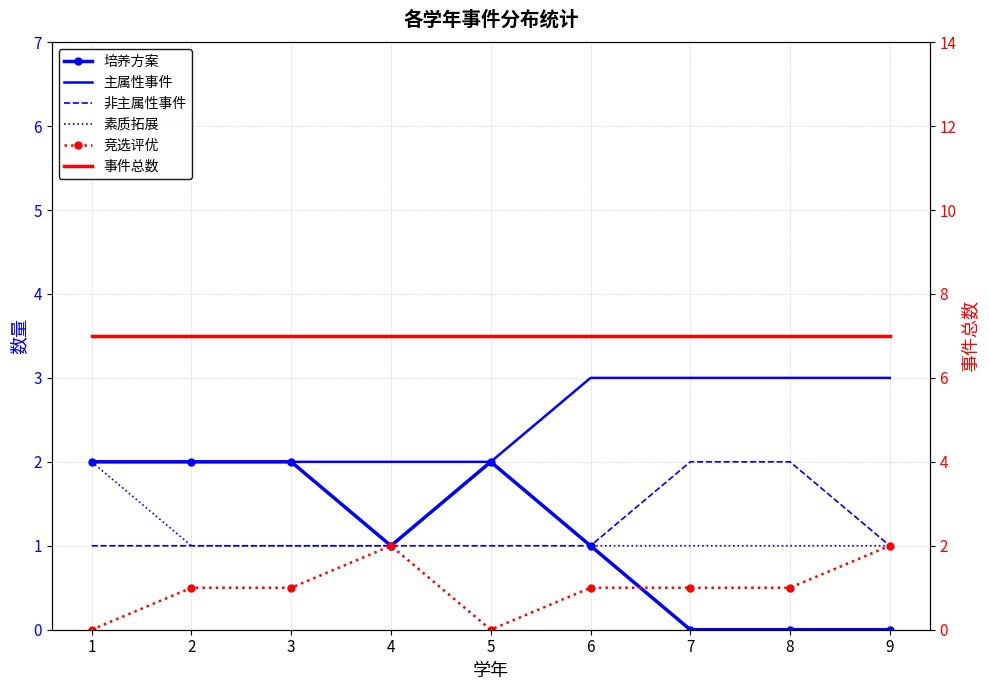

How many data points does each series have?

9